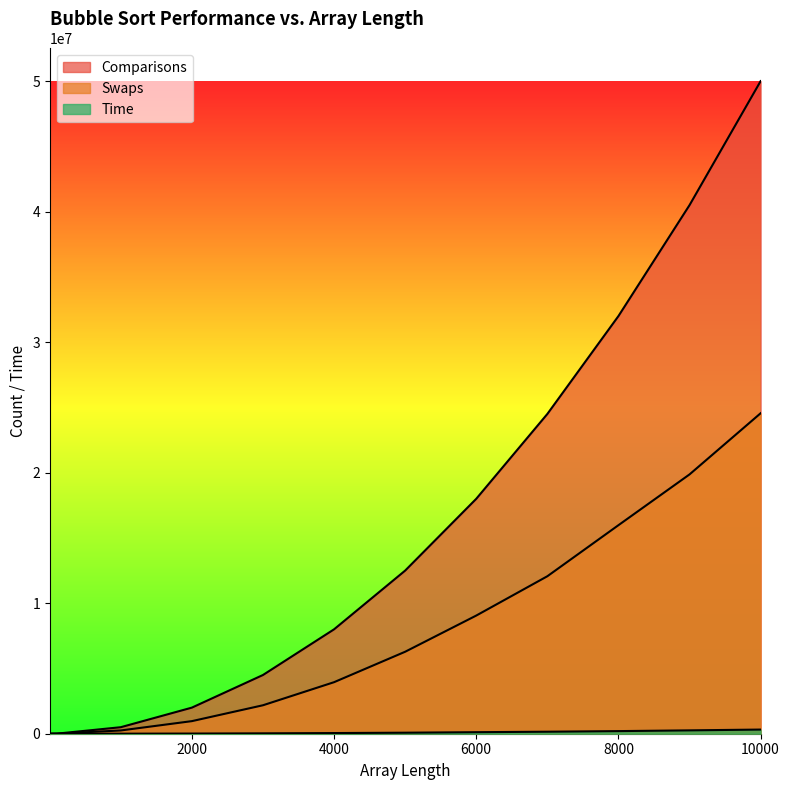

Where is Swaps nearest to the value 12275610?

7000